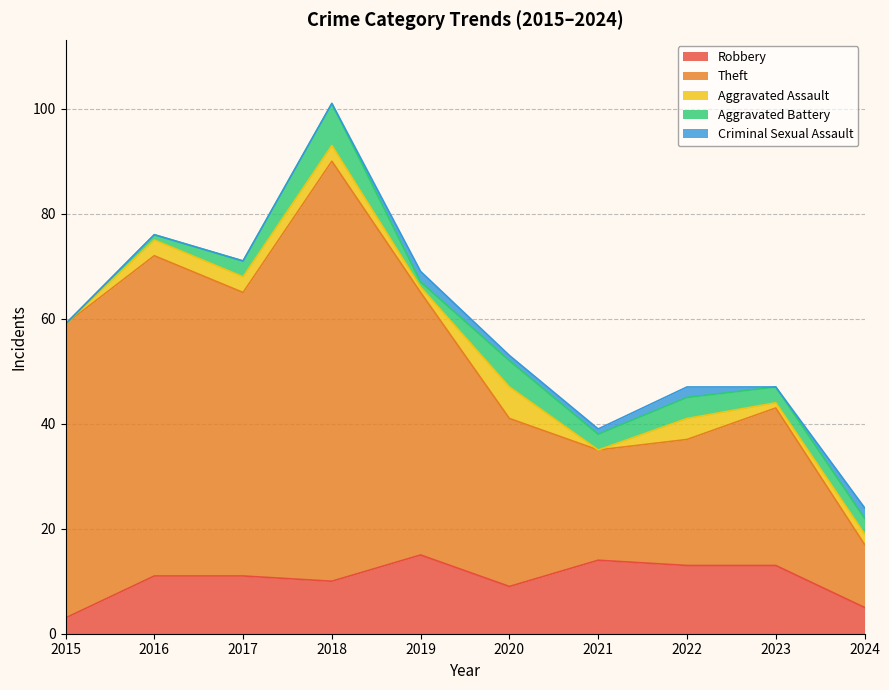

Where is Theft nearest to the value 46?

2019